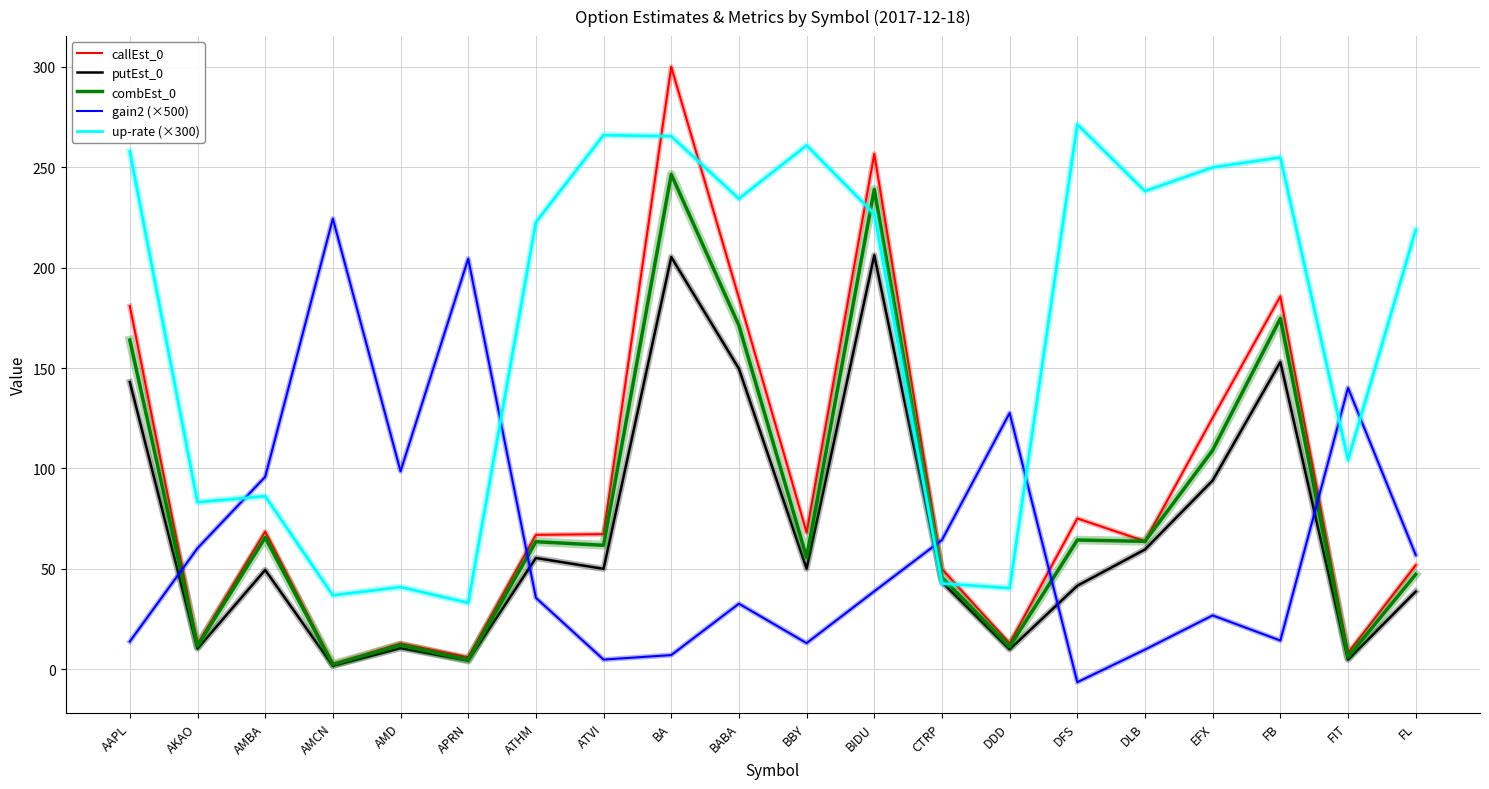

What is the sum of all up-rate (×300) values?

3434.6